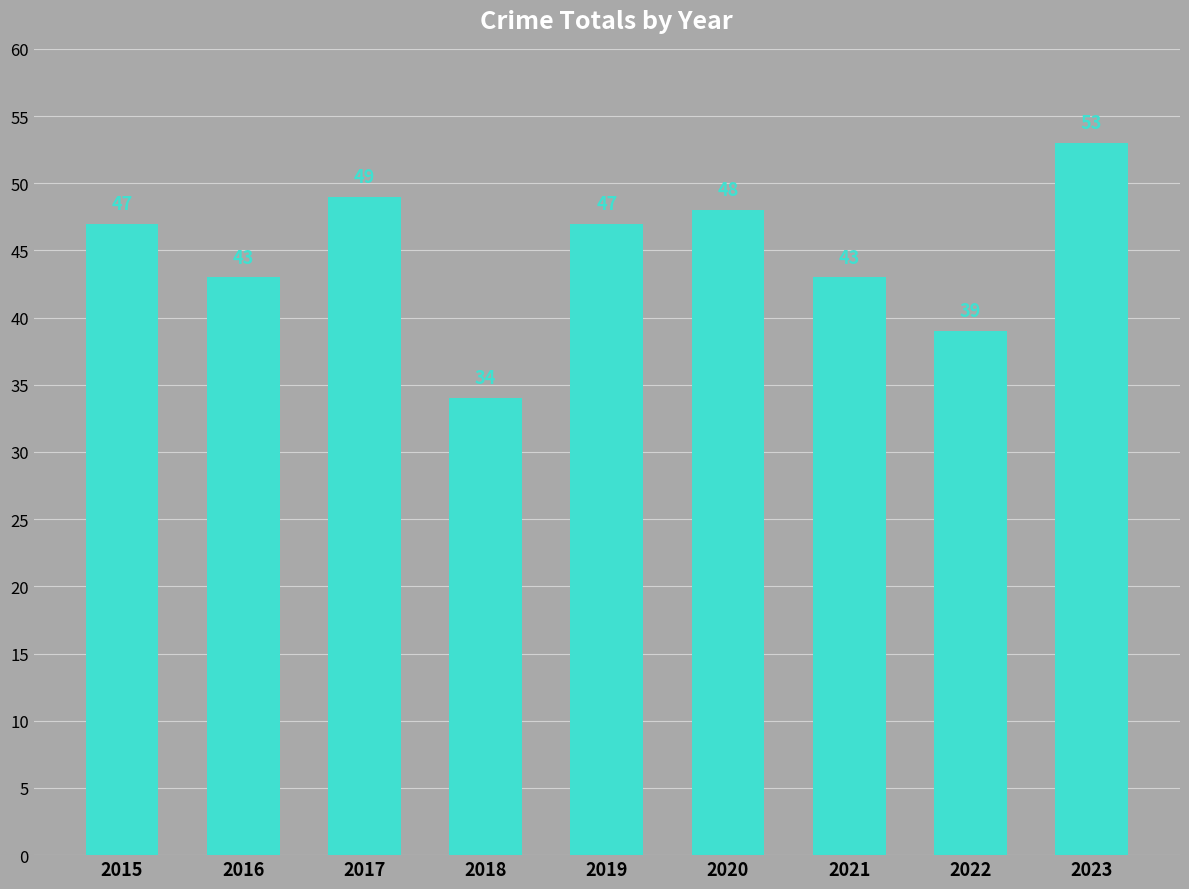

What is the minimum value shown in the chart?

34